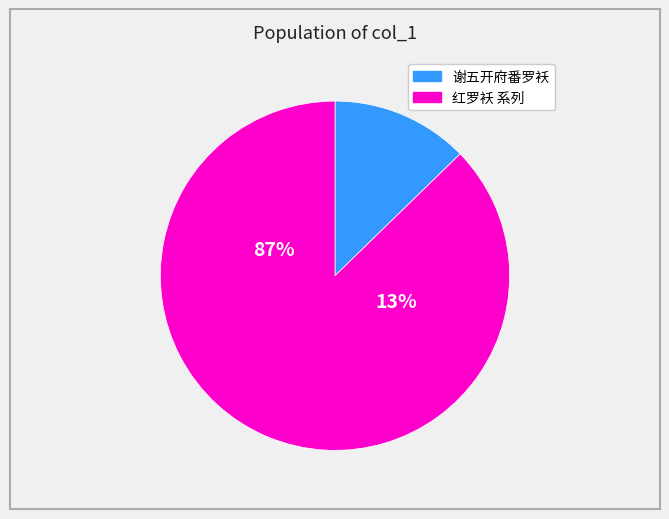

Which category has the smallest portion of the pie?

谢五开府番罗袄